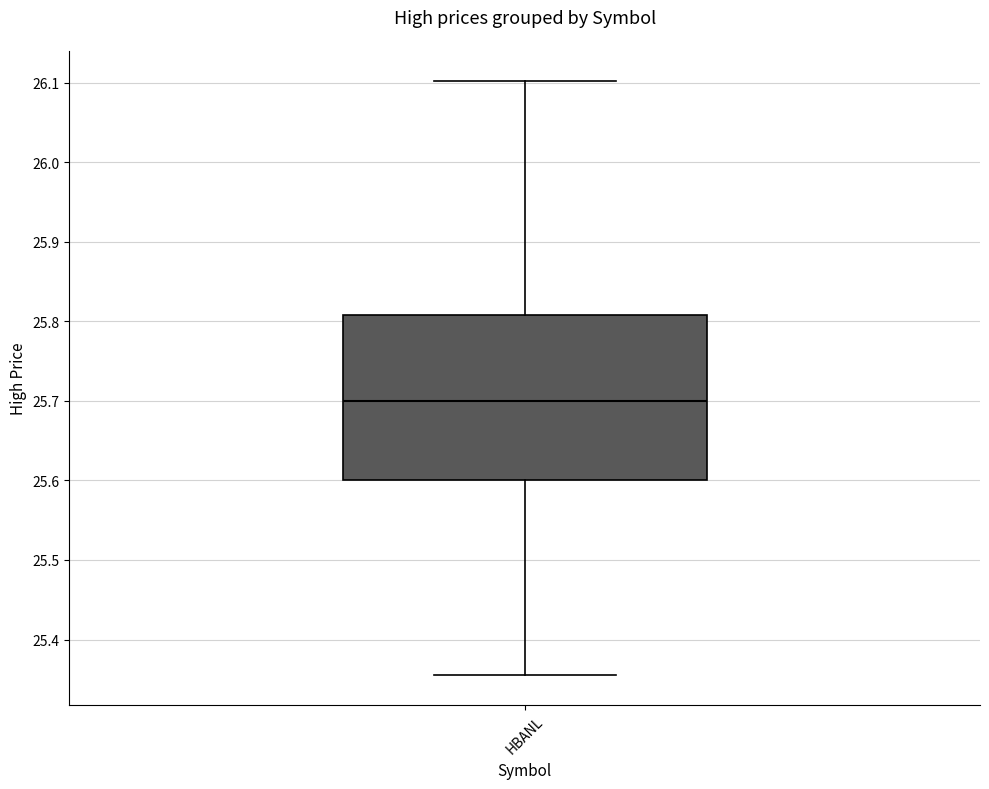

Transcribe this box plot: give where the median line is, the range the box spans, and where the two whiskers end, as read against the y-axis. The values are not printed on the chart, so give them approximately, as read against the axis.

median 25.70, box 25.60 to 25.81, whiskers 25.36 to 26.10